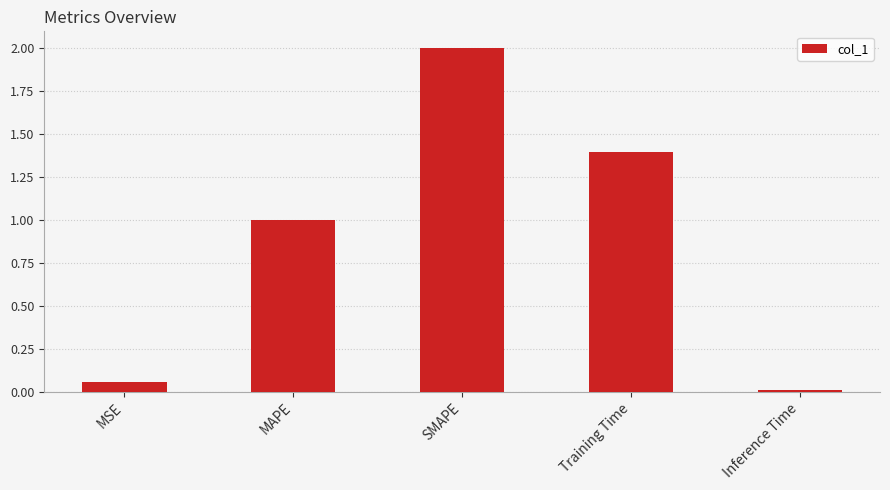

Are the bars grouped side by side (vs. stacked)?

No